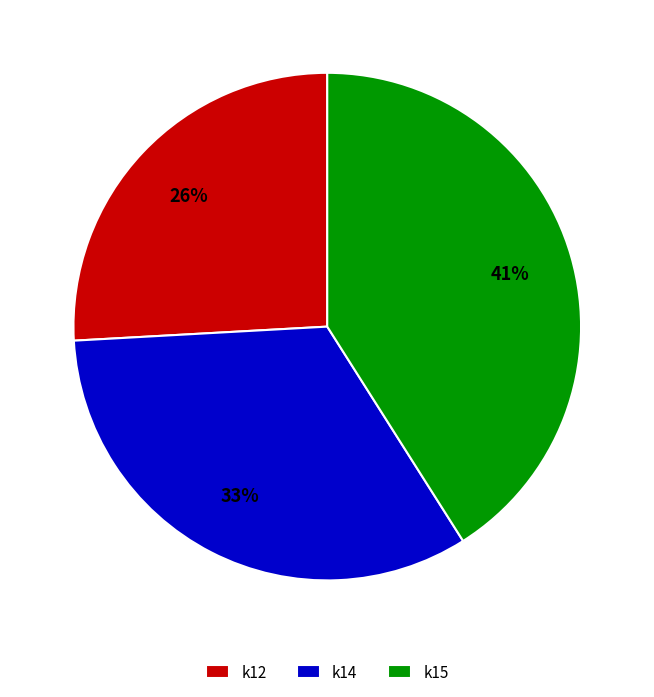

Is there a majority slice in this chart?

No